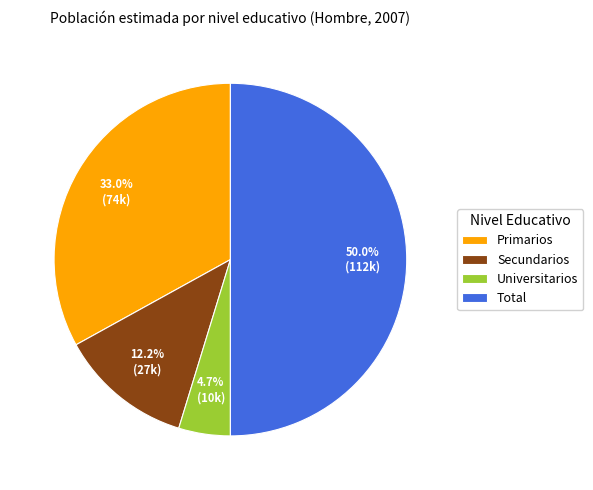

What portion of the pie excludes Secundarios?

87.8%